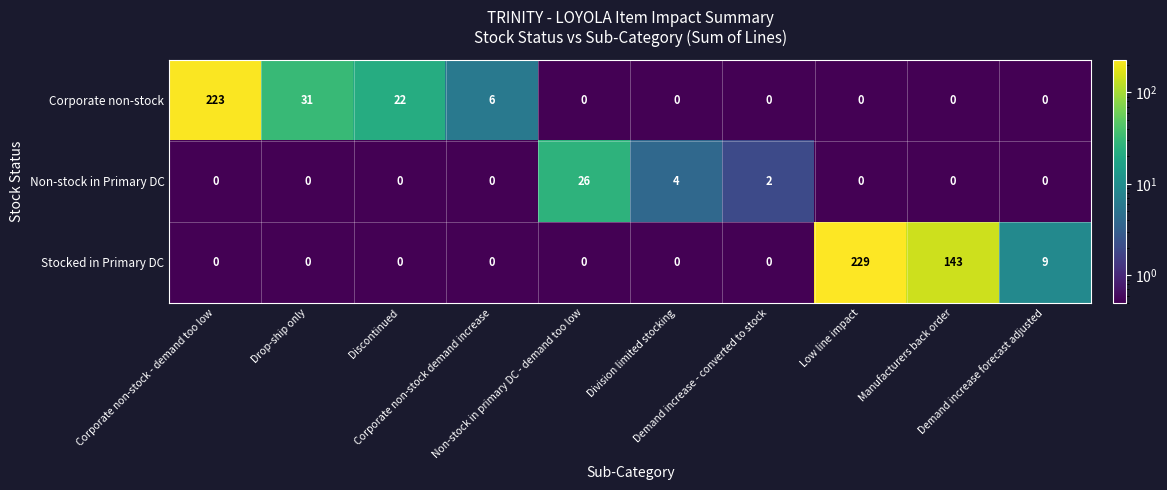

What is the average value of the Non-stock in Primary DC series?

3